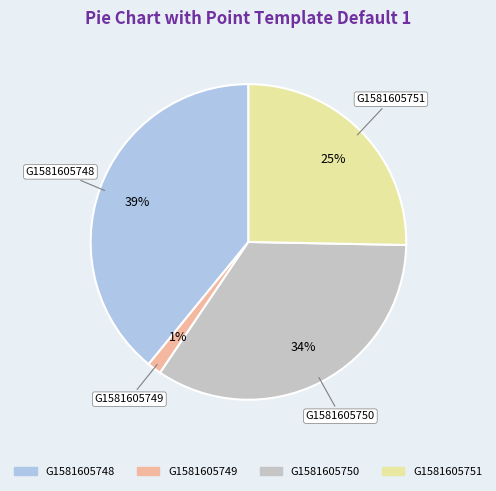

Combined, do G1581605750 and G1581605748 account for over 50%?

Yes